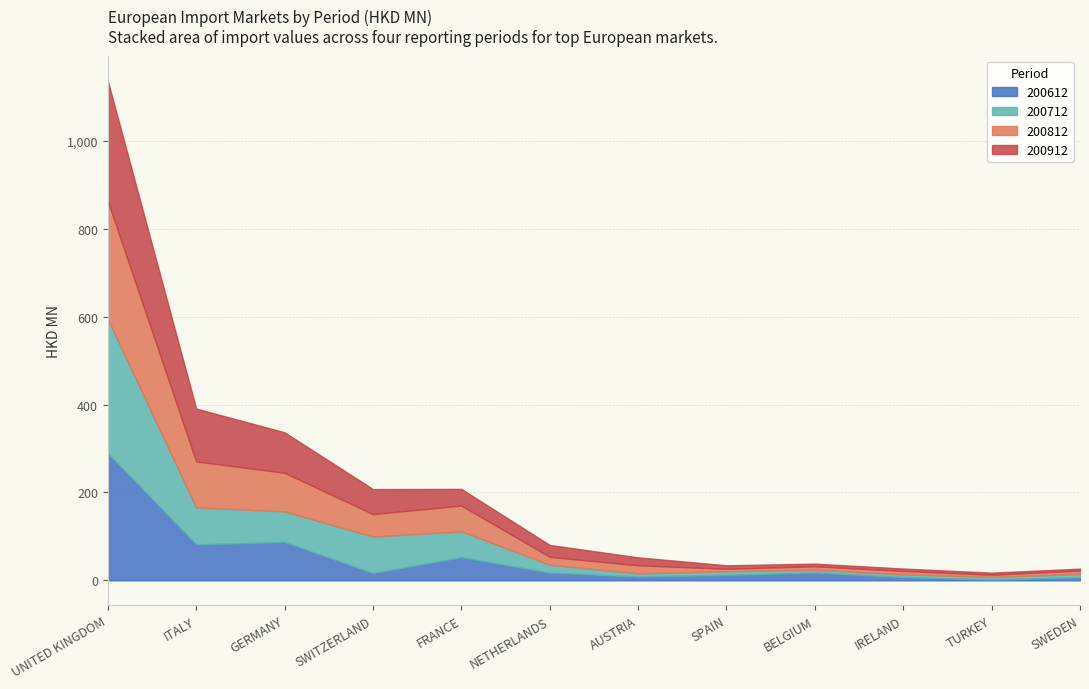

What is the average value of the 200612 series?

50.0